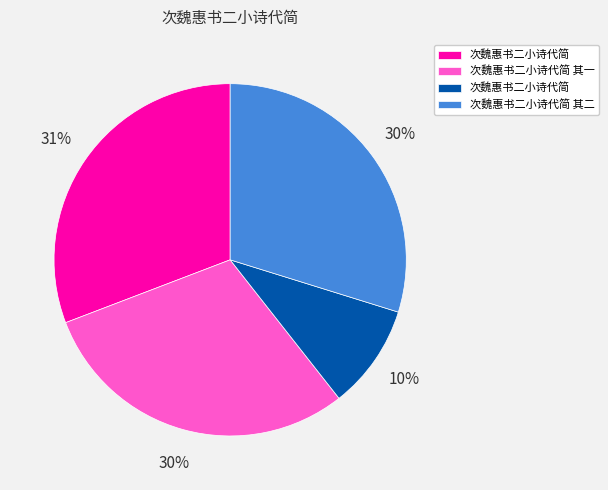

To the nearest percent, what is the average slice percentage?

25%